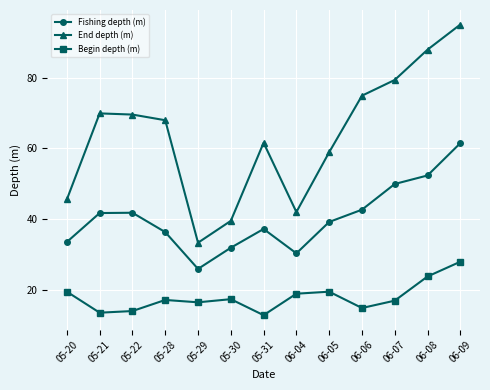

What is the value of the End depth (m) point at the 6th from the left?

39.5